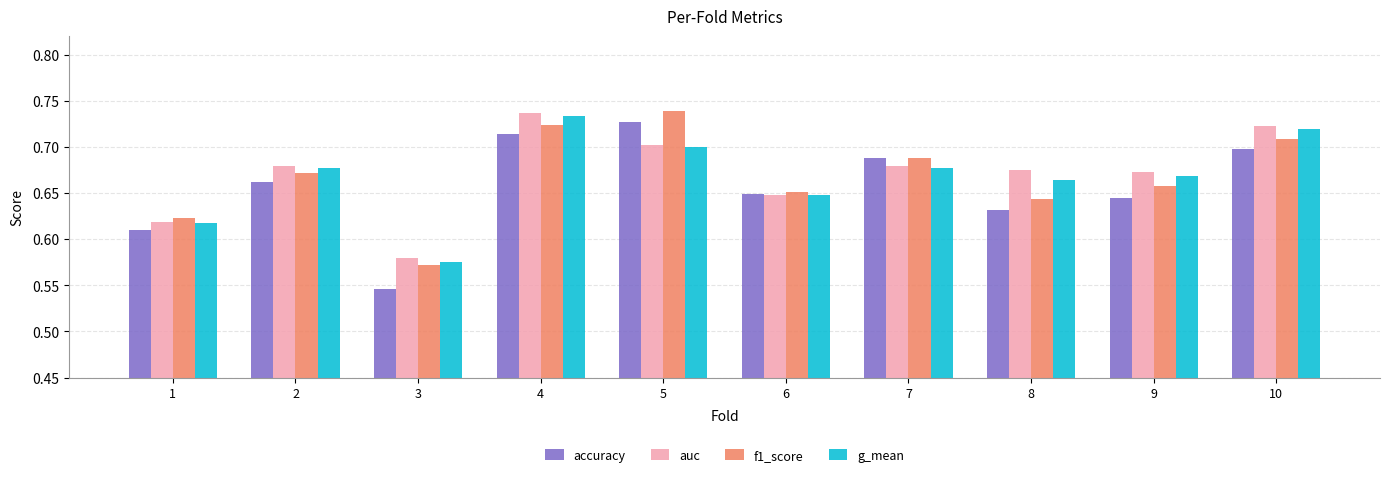

What are all the series names shown in the legend?

accuracy, auc, f1_score, g_mean